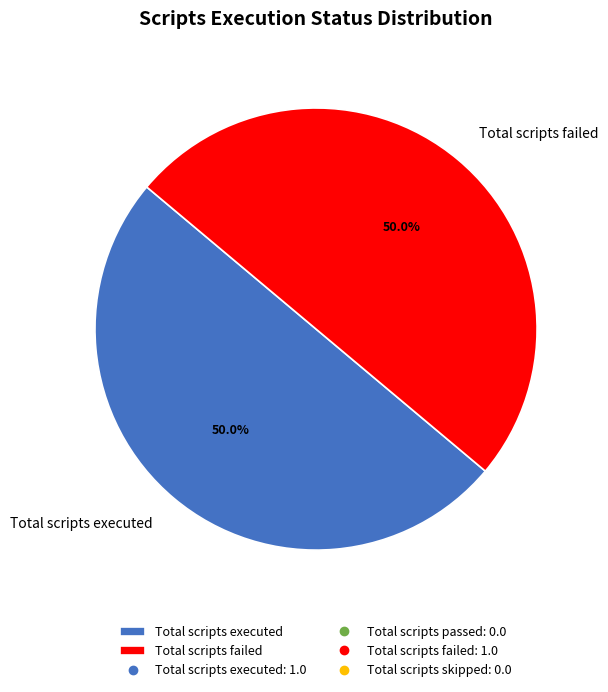

What is the ratio of the value at Total scripts failed to the value at Total scripts executed?

1.0